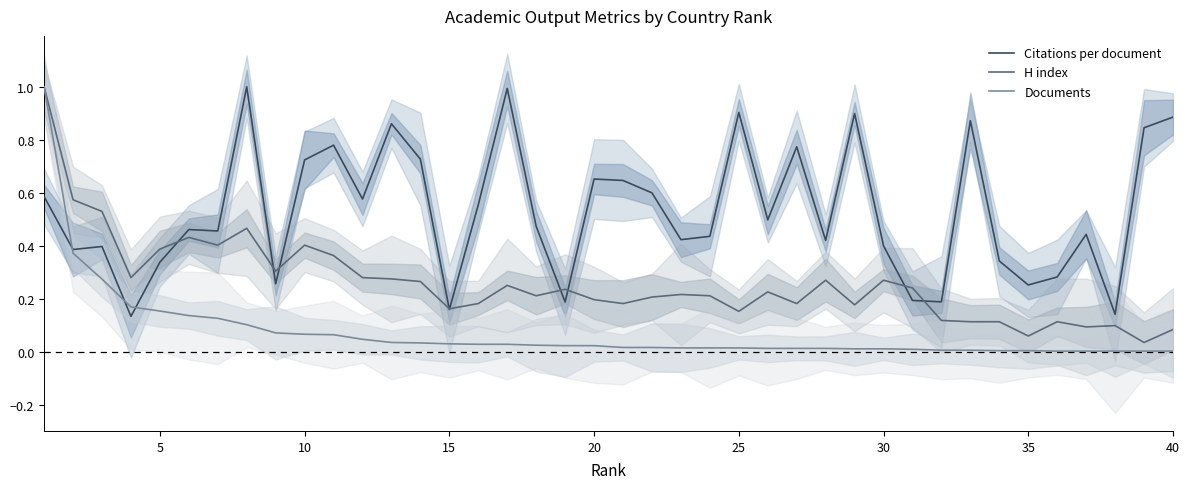

The Documents series shows 0.0 at 30. True or false?

True